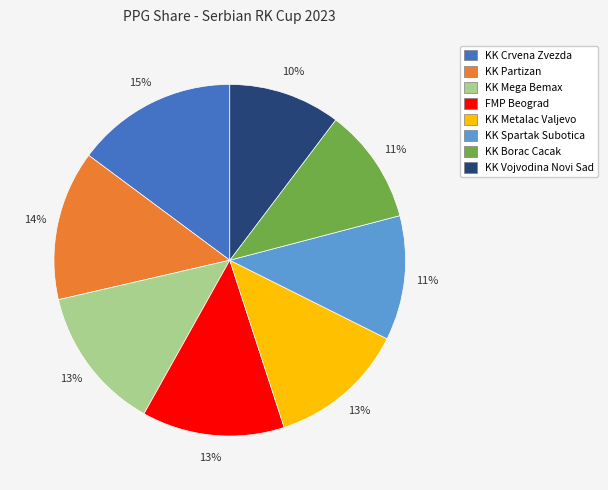

The KK Borac Cacak slice represents 11% of the pie. True or false?

True